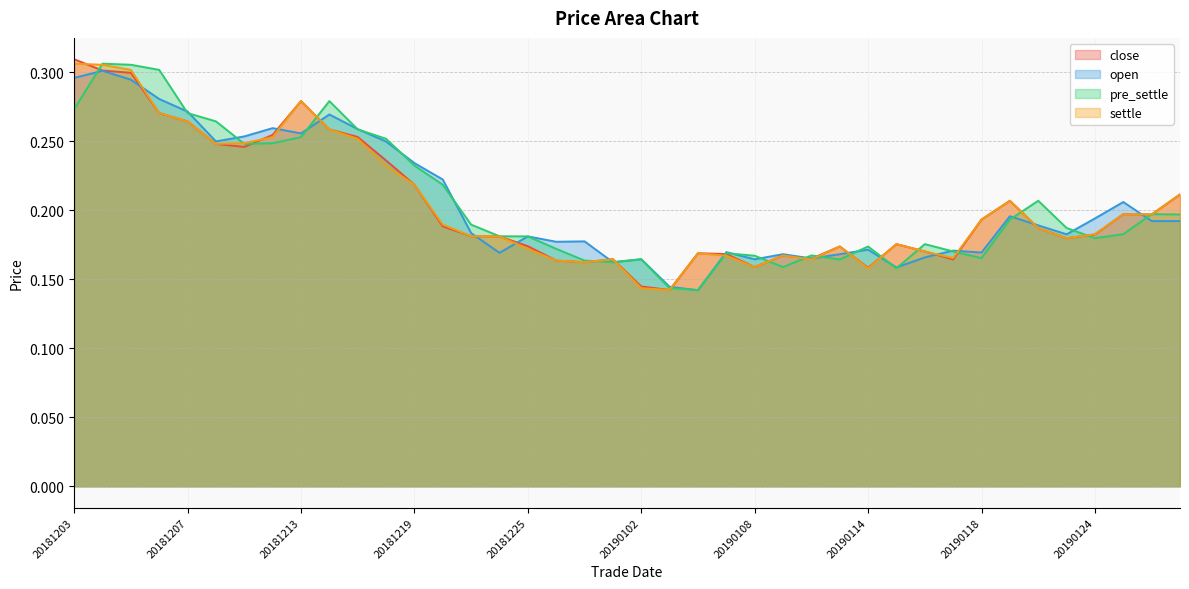

Rank the series at 20181221 from lowest to highest value.

close, settle, open, pre_settle